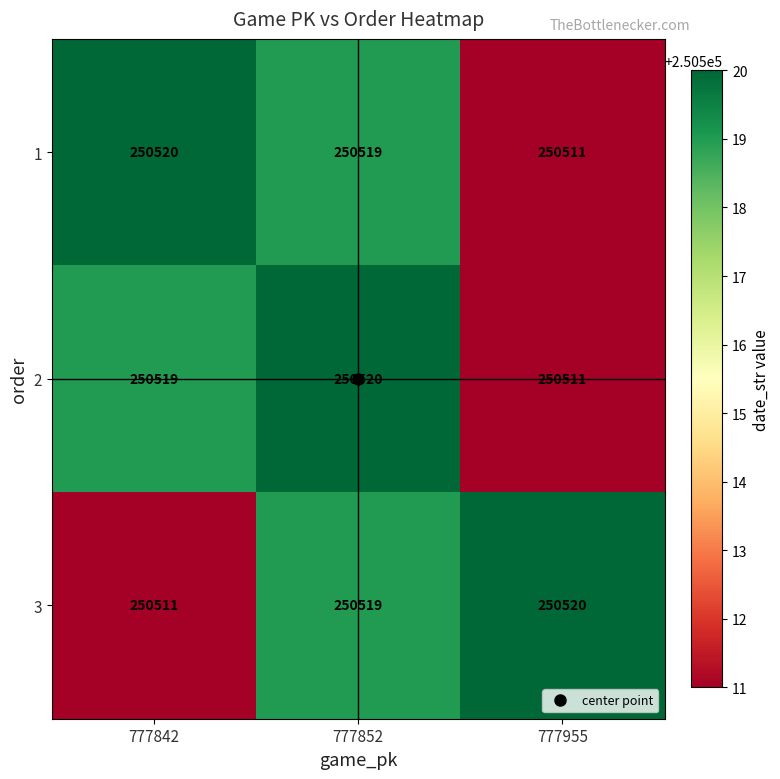

What is the maximum value shown in the chart?

250520